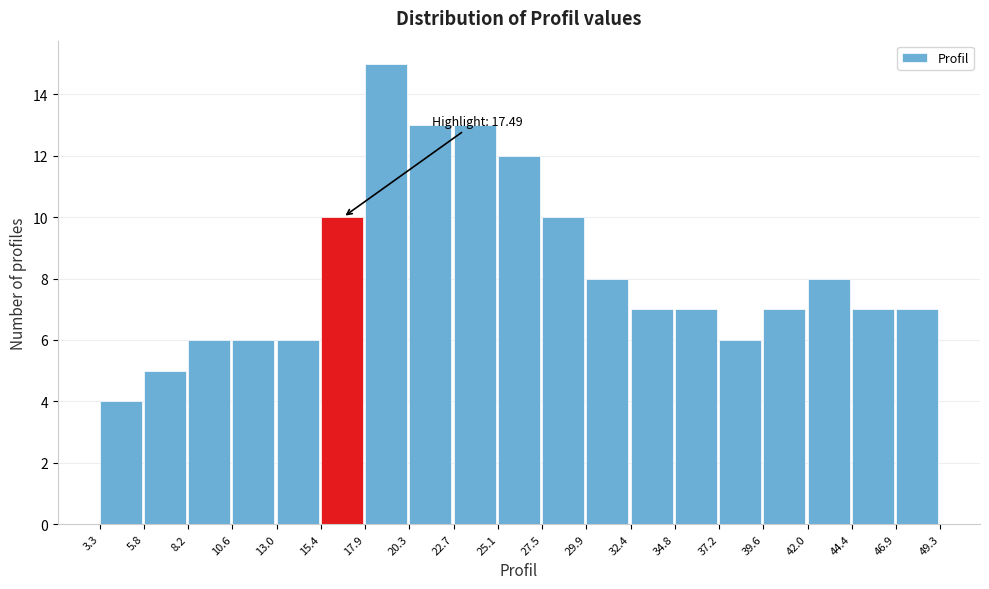

Over which range of the x-axis is the bar tallest?

17.9 to 20.3